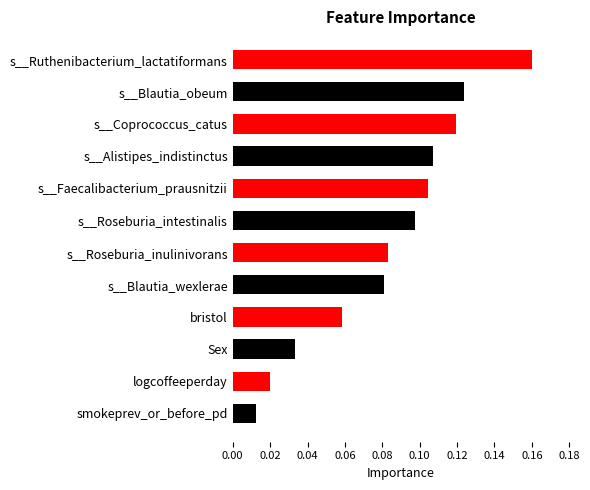

What is the label of the 10th bar from the bottom?

s__Coprococcus_catus